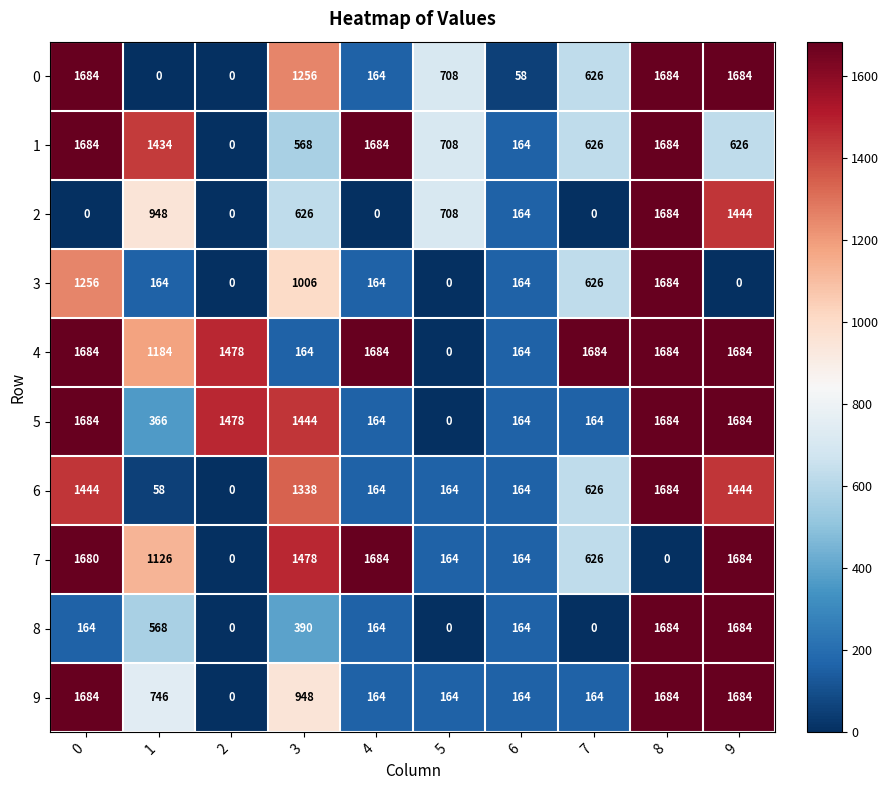

The 9 series shows 164 at 5. True or false?

True